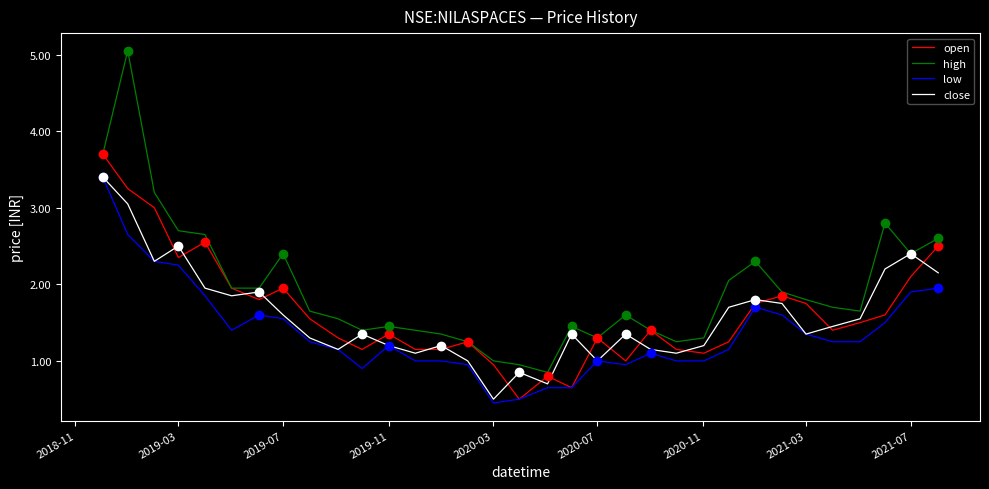

Which series has the largest total across all categories?

high